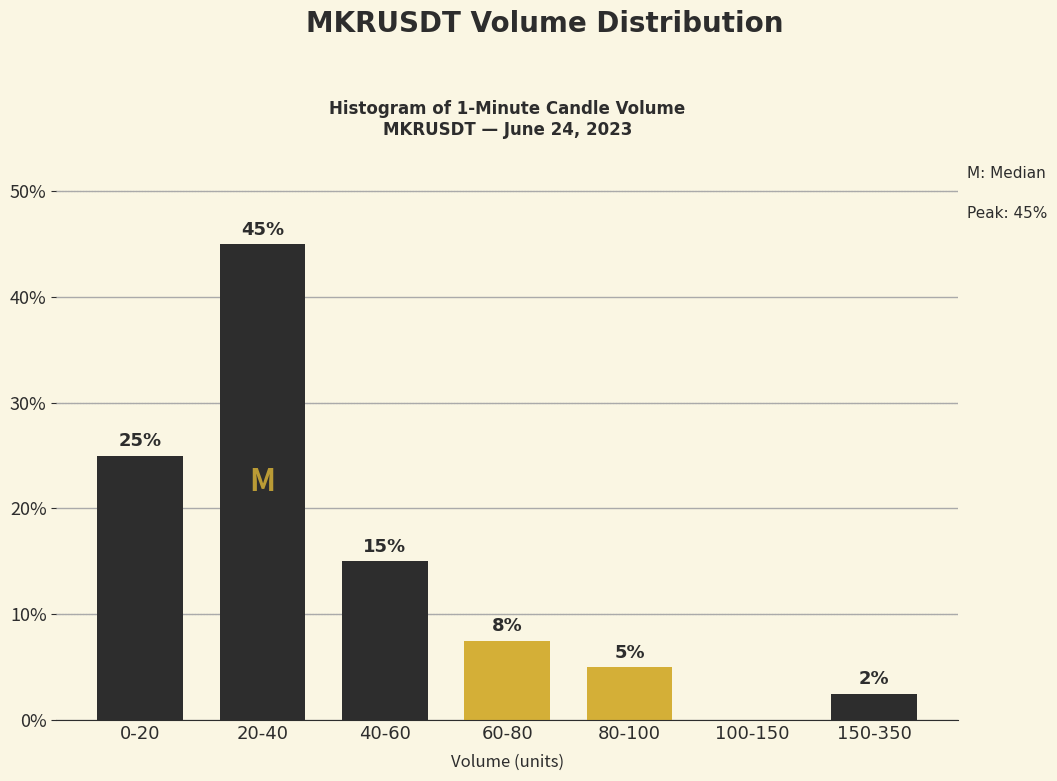

What is the greatest value displayed?

45.0